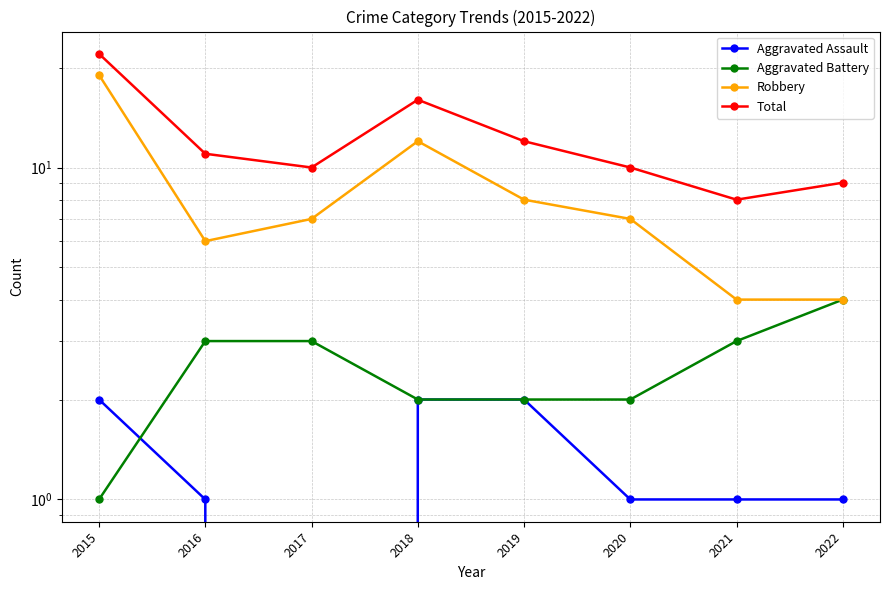

Rank the series by their maximum value, from lowest to highest.

Aggravated Assault, Aggravated Battery, Robbery, Total